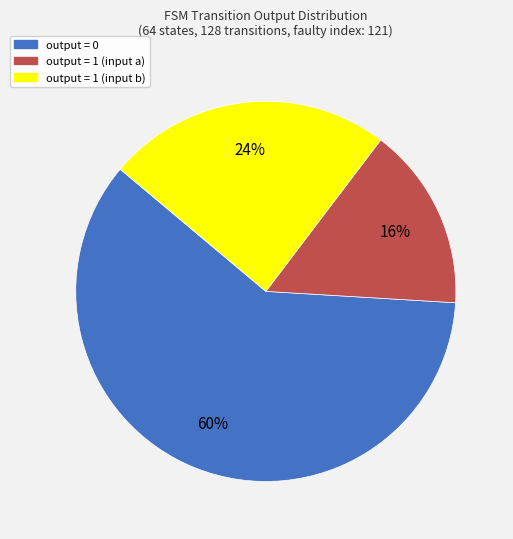

Count the number of slices in the pie.

3